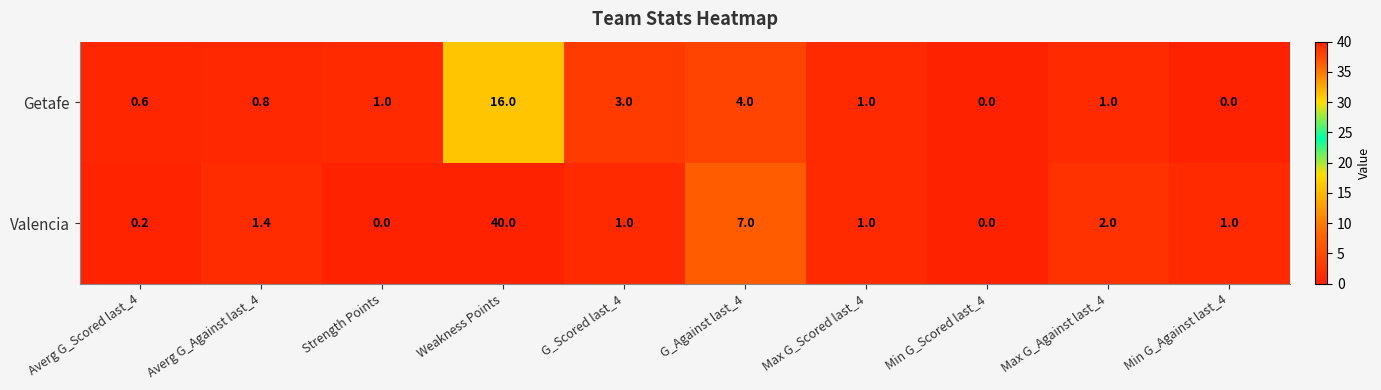

The value of Valencia at Weakness Points is 55.1. True or false?

False